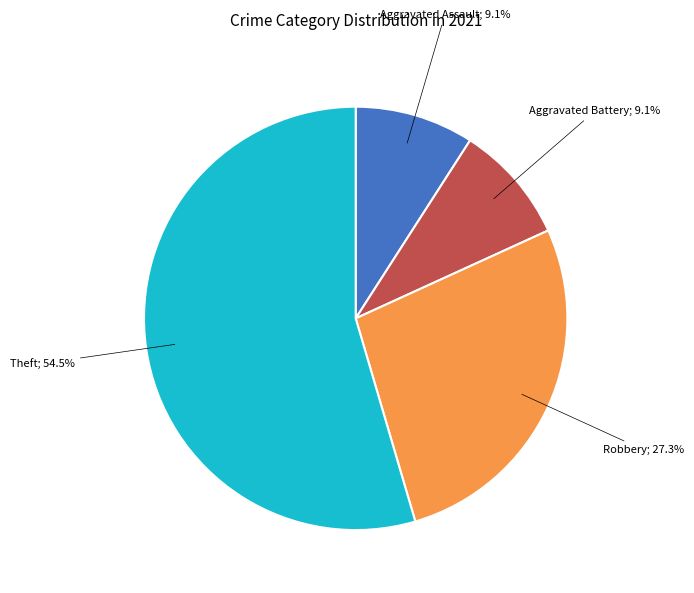

Is there any slice that represents more than half of the pie?

Yes